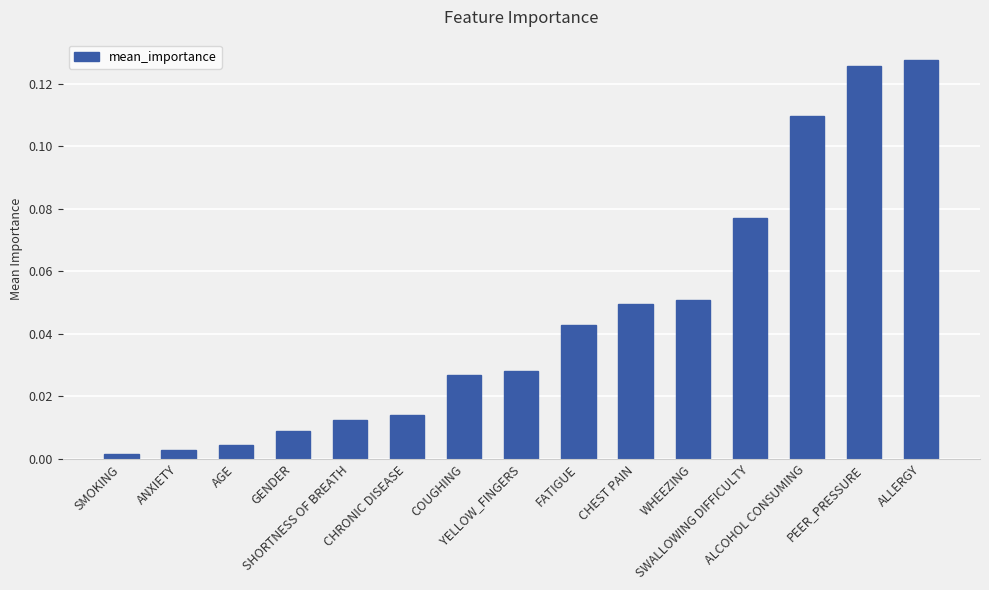

What is the sum of all values?

0.7